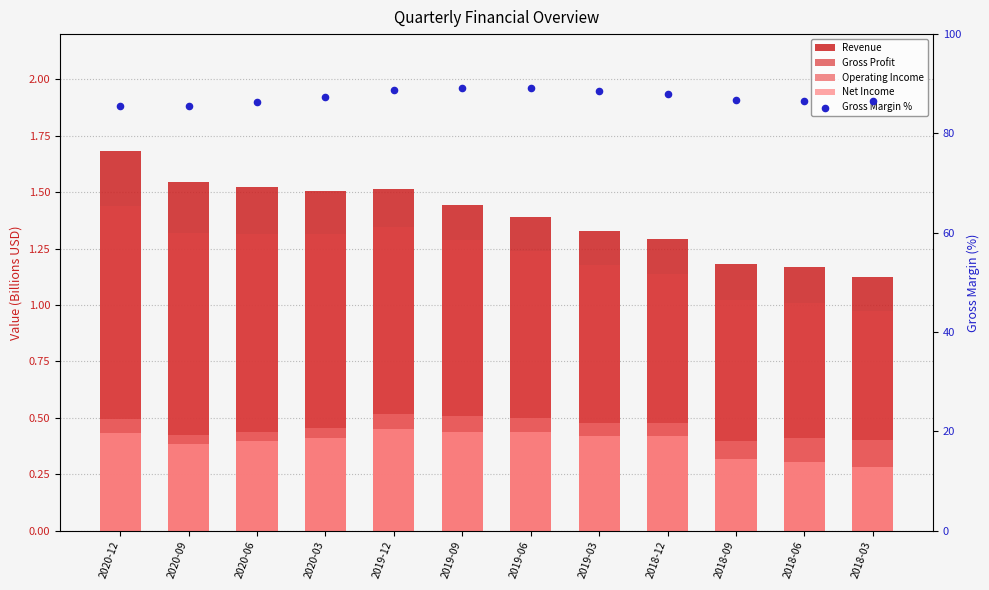

Which series has the widest spread of Y values?

Gross Margin %